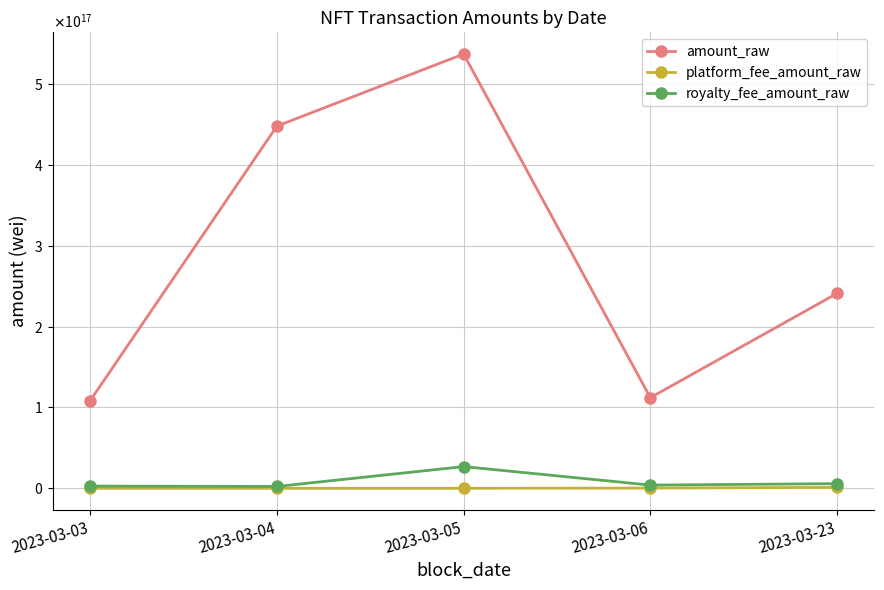

At how many categories does at least one series exceed 465308441351887360?

1